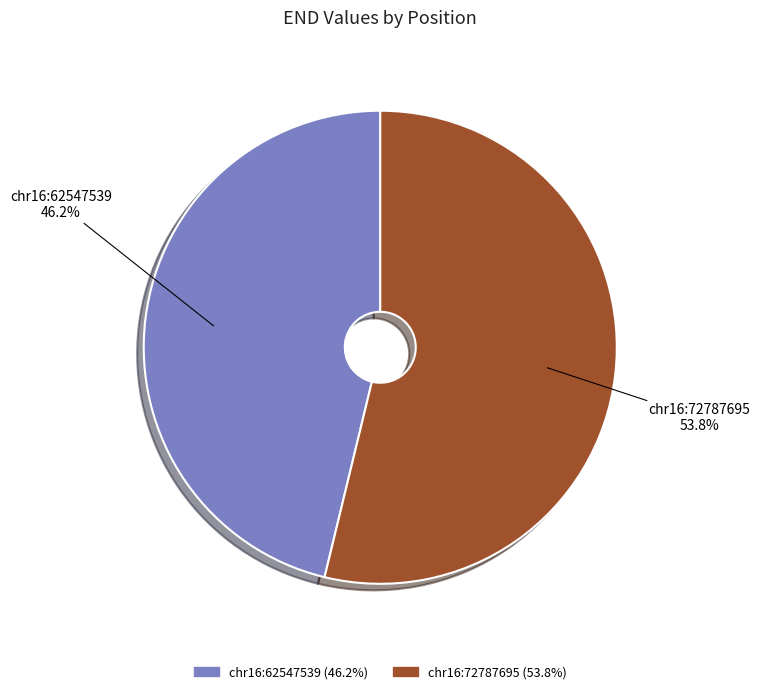

Rank the categories by value from lowest to highest.

chr16:62547539, chr16:72787695